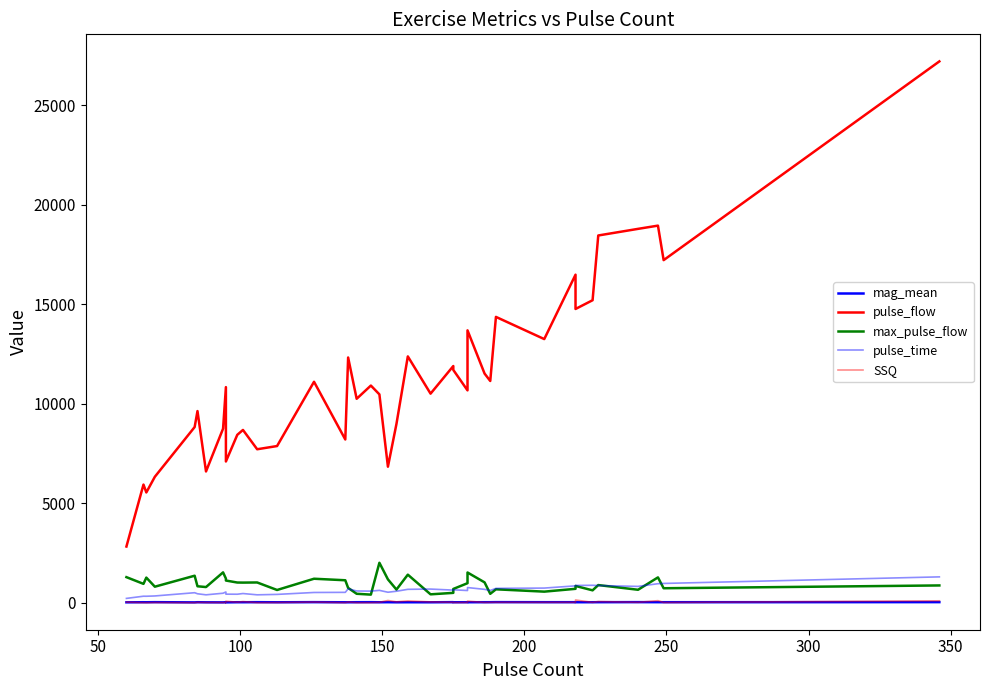

Rank the series at 100 from lowest to highest value.

SSQ, mag_mean, pulse_time, max_pulse_flow, pulse_flow